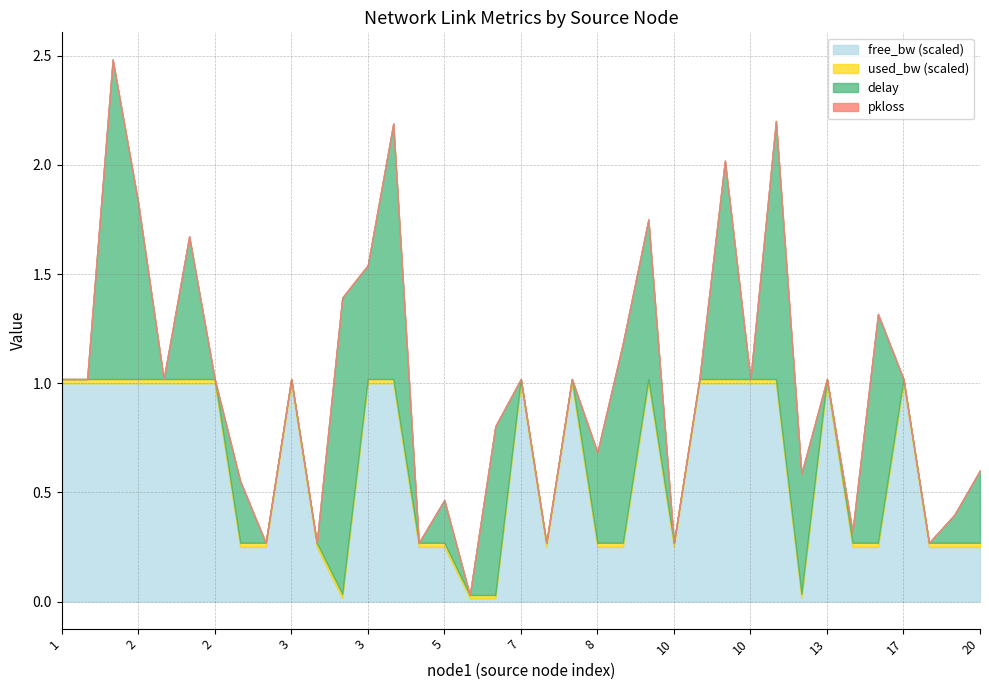

What is the minimum value for used_bw?

144.4